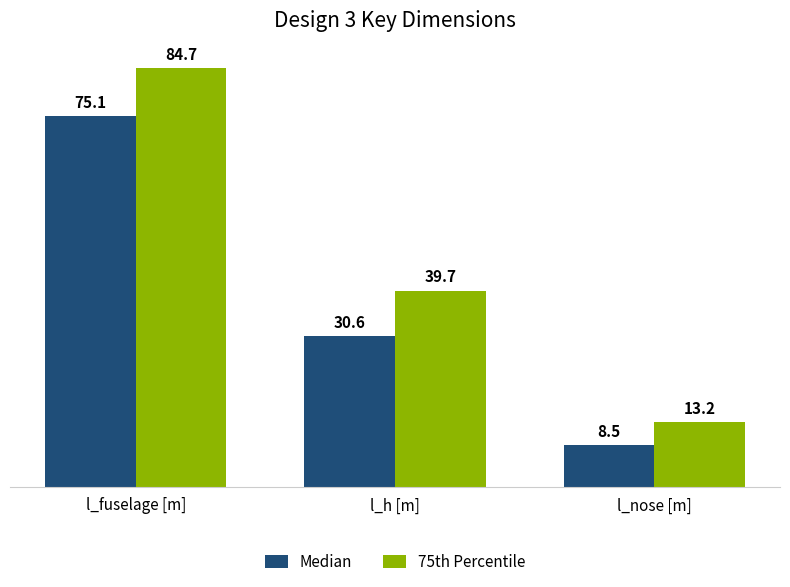

What is the difference between the 75th Percentile values at l_fuselage [m] and l_nose [m]?

71.4